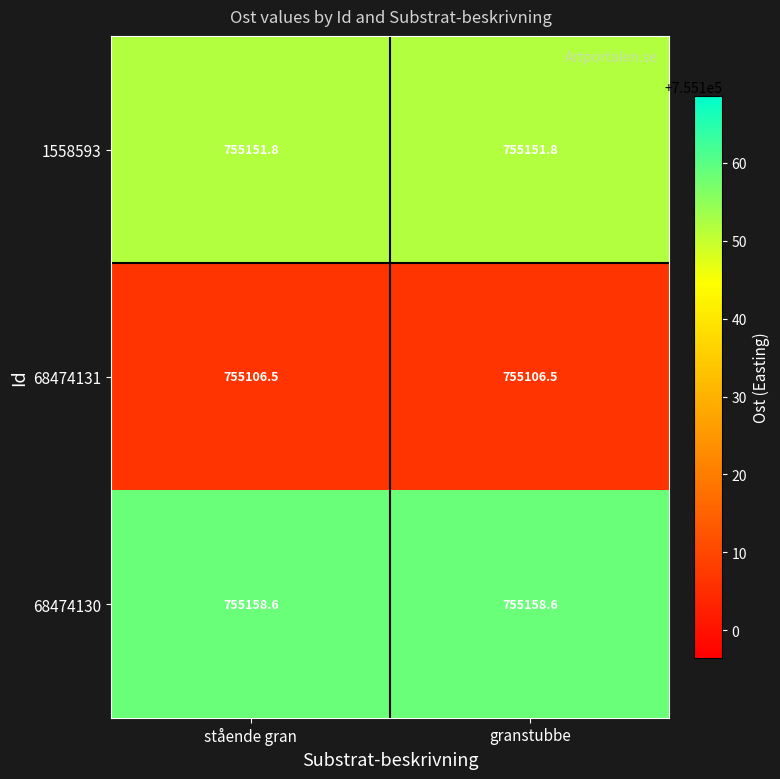

At how many categories does at least one series exceed 755132?

2